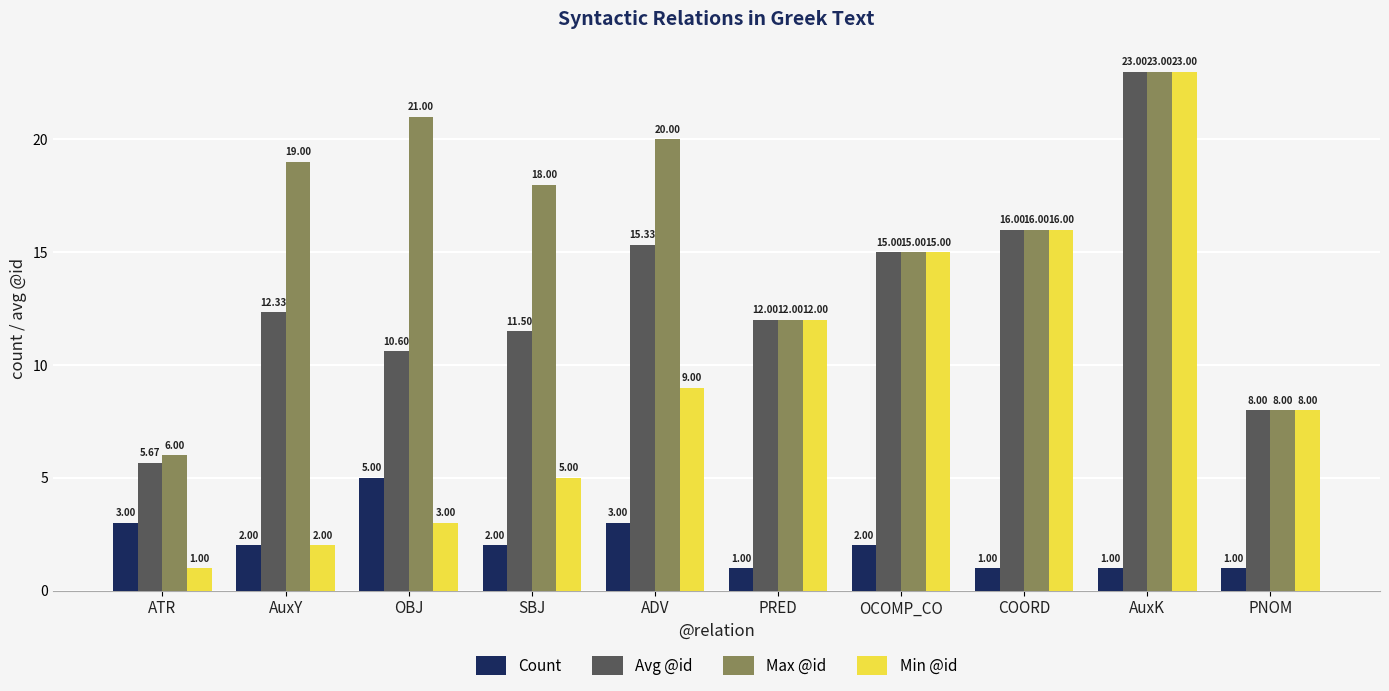

What is the label of the 8th bar from the left?

COORD